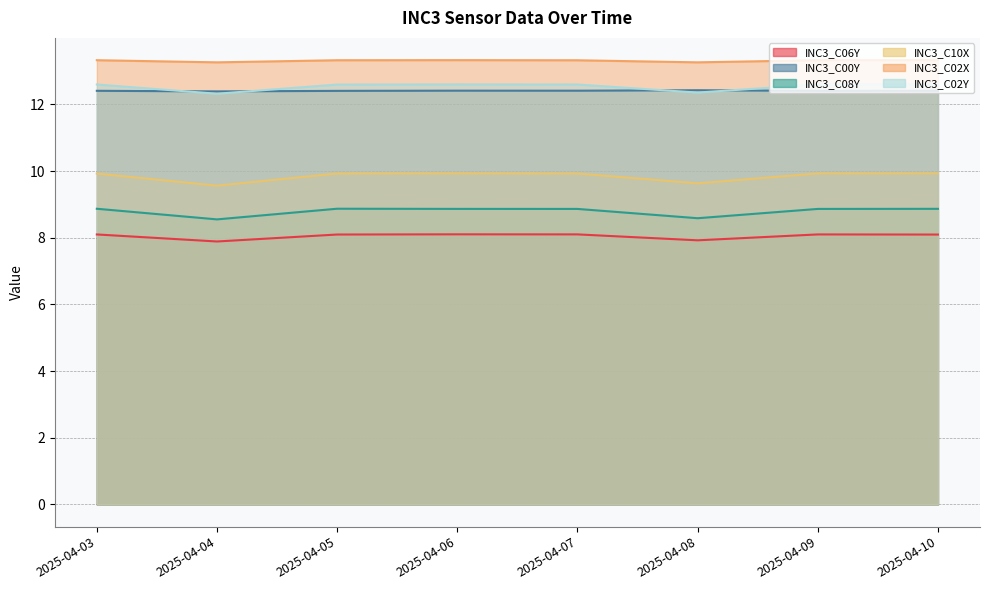

What is the sum of all INC3_C02Y values?

100.3